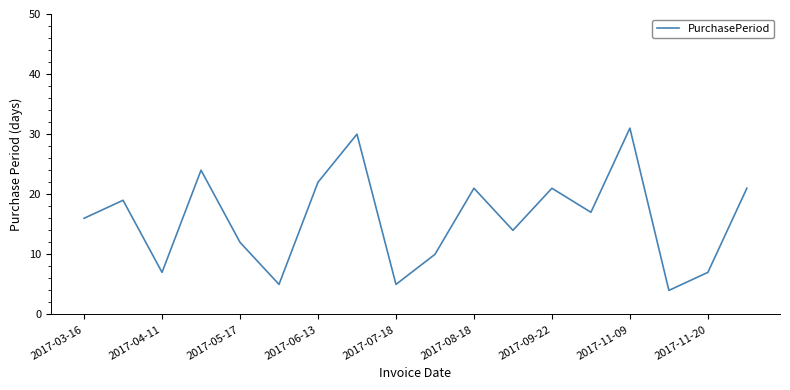

What is the minimum value shown in the chart?

4